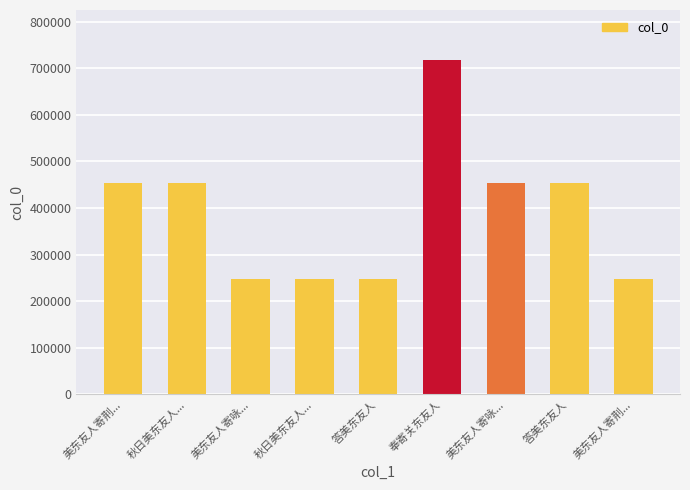

Which has a higher value, 答美东友人 or 美东友人寄荆...?

答美东友人